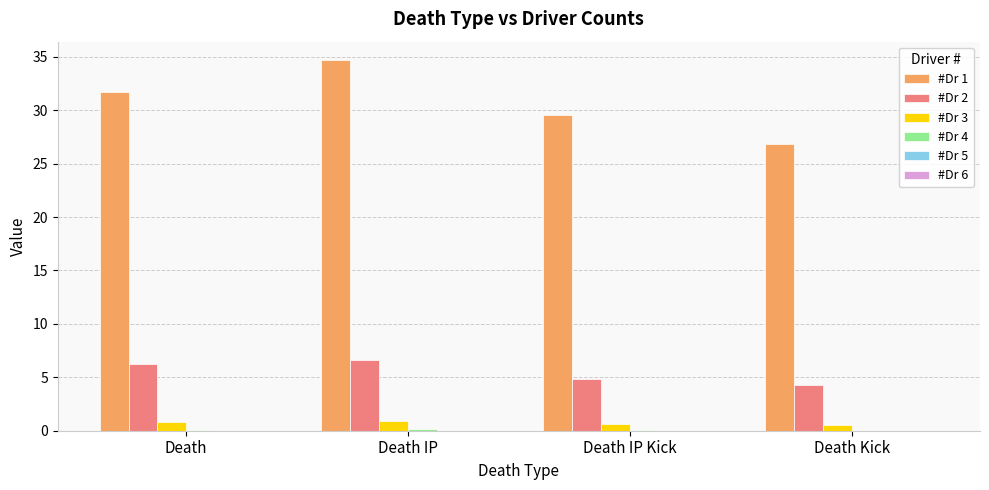

Which series has the largest total across all categories?

#Dr 1